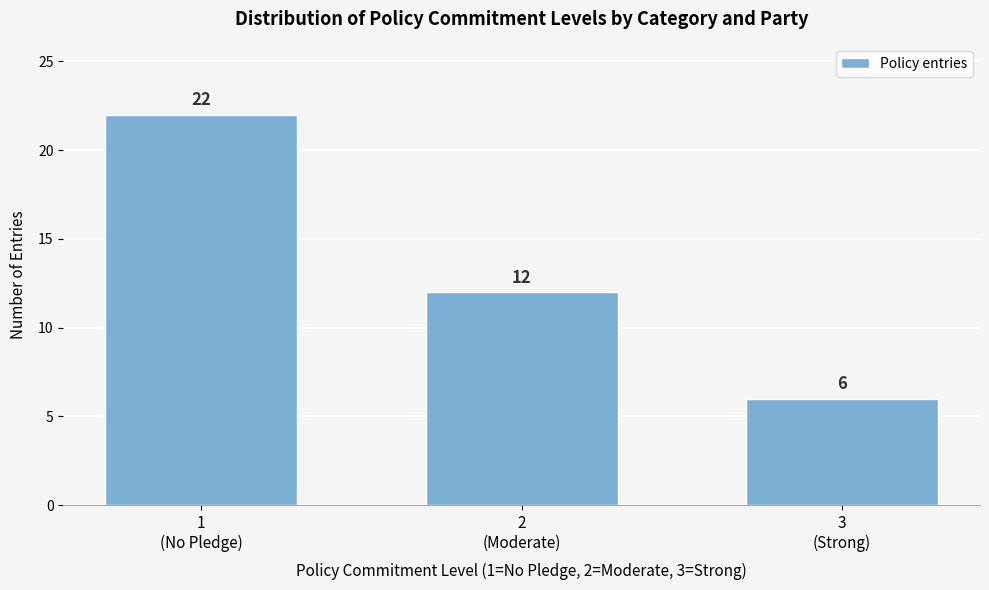

Reading left to right, extract all data points from this chart.

22	12	6